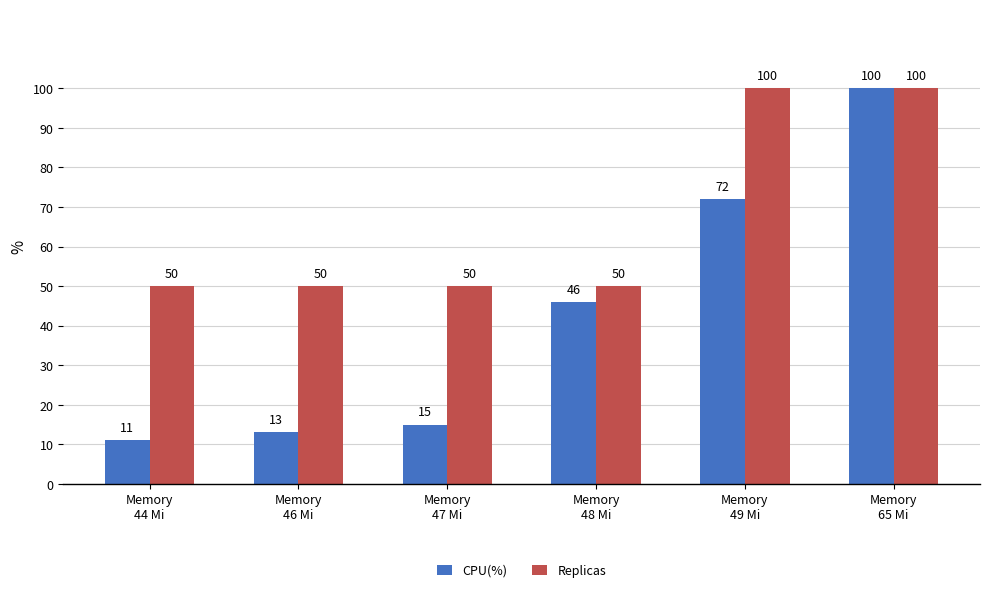

The Replicas series shows 56 at Memory
49 Mi. True or false?

False